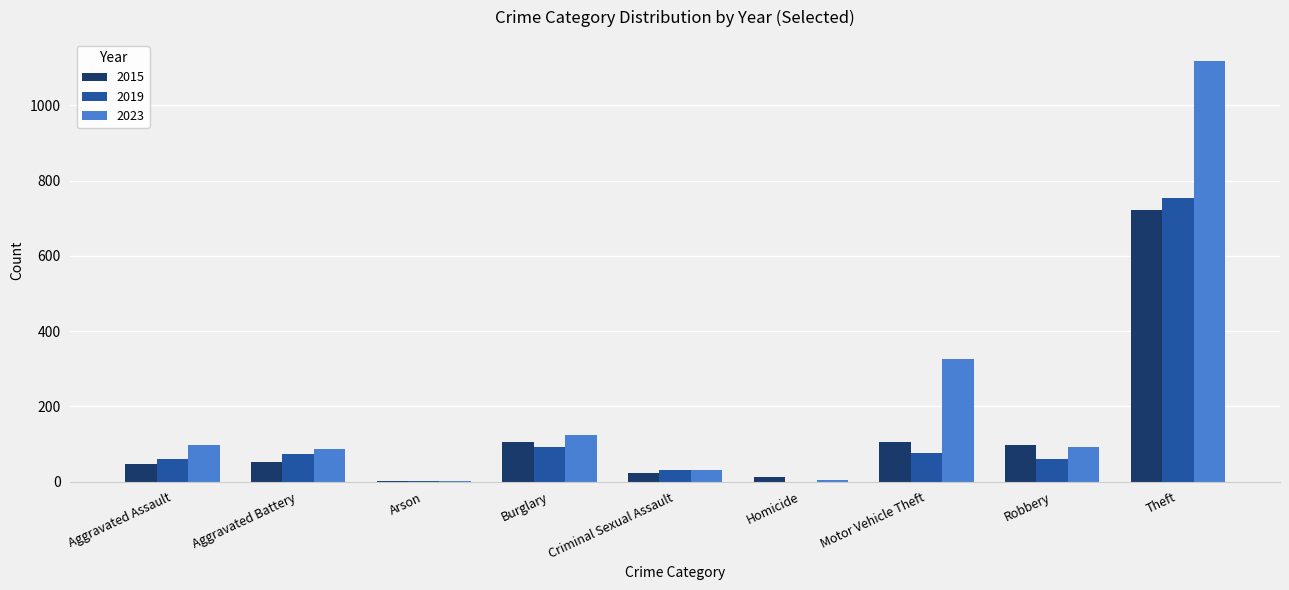

Is it true that 2023 equals 99 at Motor Vehicle Theft?

False